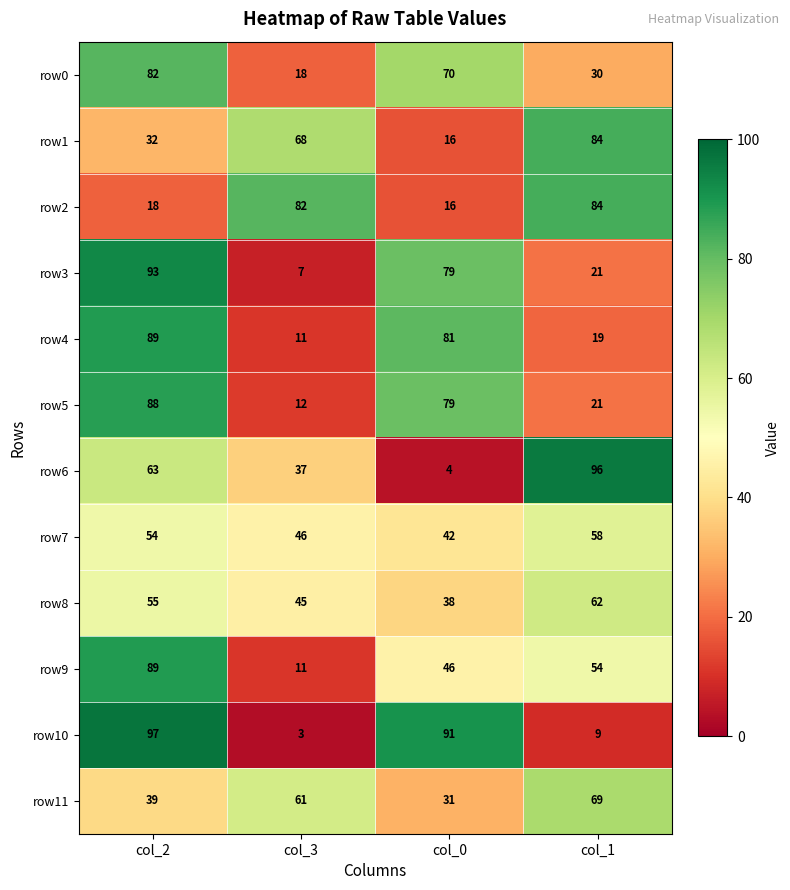

What is the total value across all series at col_2?

799